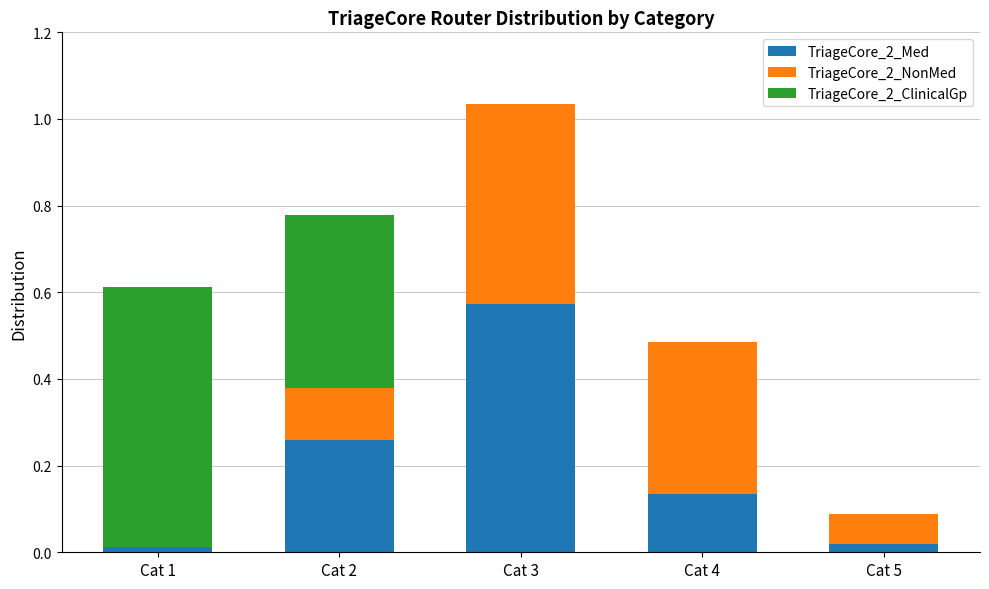

True or false: TriageCore_2_Med has a value of 0.0 at Cat 1.

True